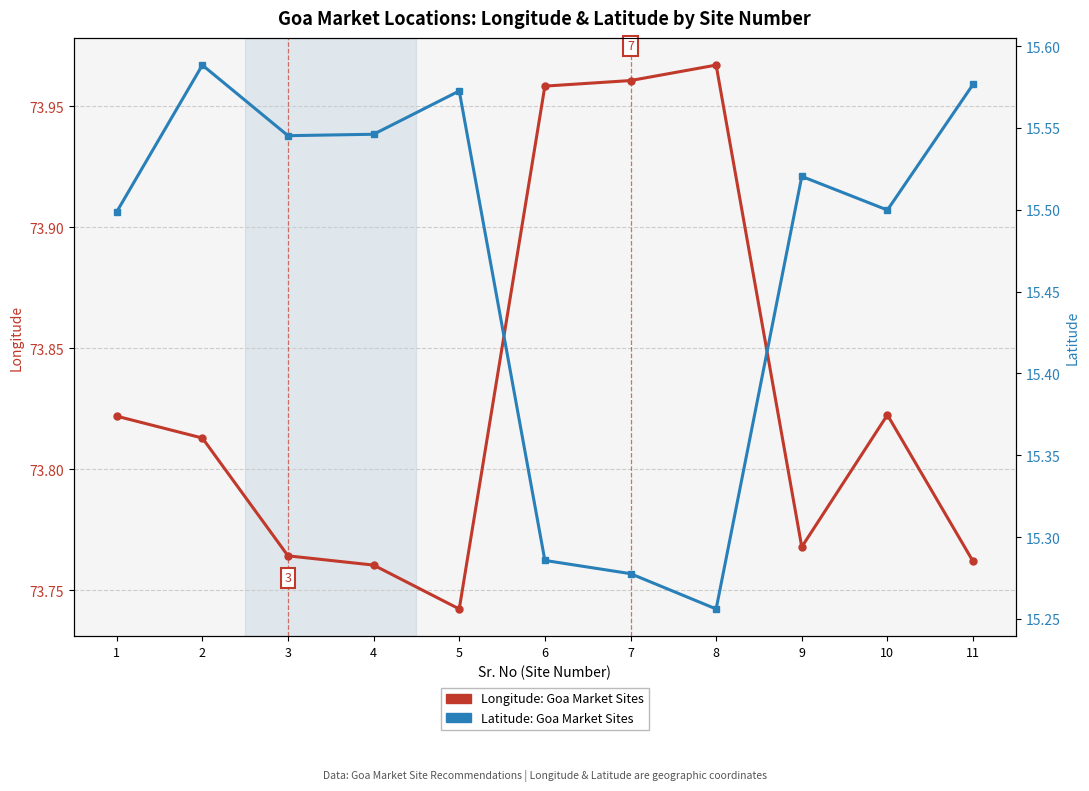

Count the Longitude values in the range 73 to 74.

11